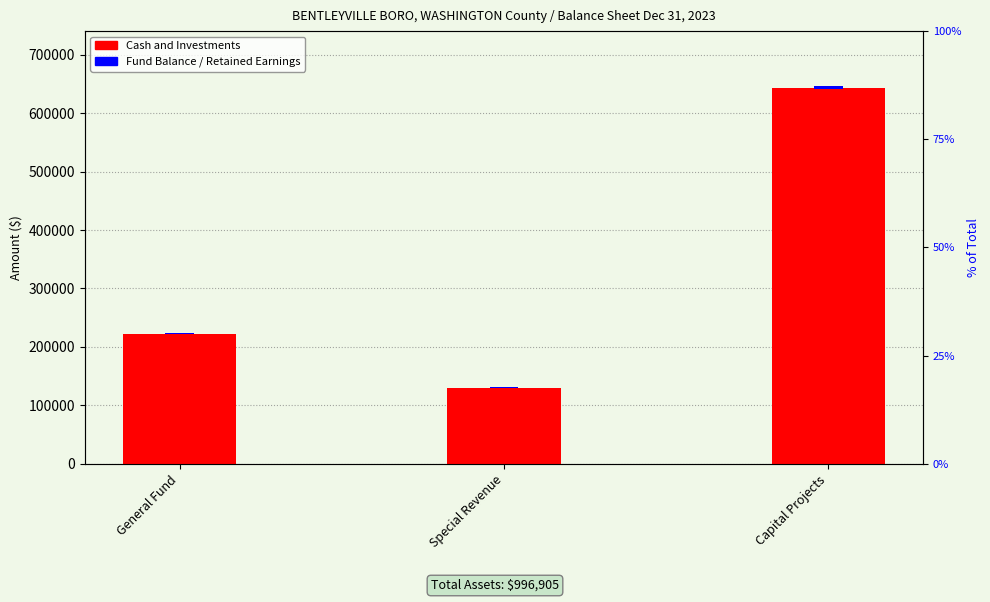

What is the sum of all Cash and Investments values?

996905.0